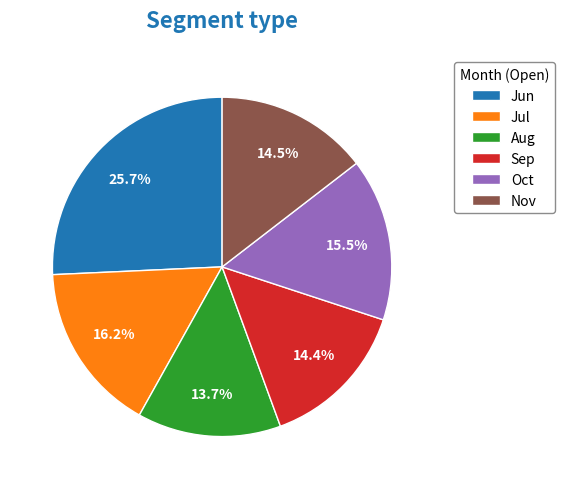

What is the ratio of the value at Oct to the value at Sep?

1.1